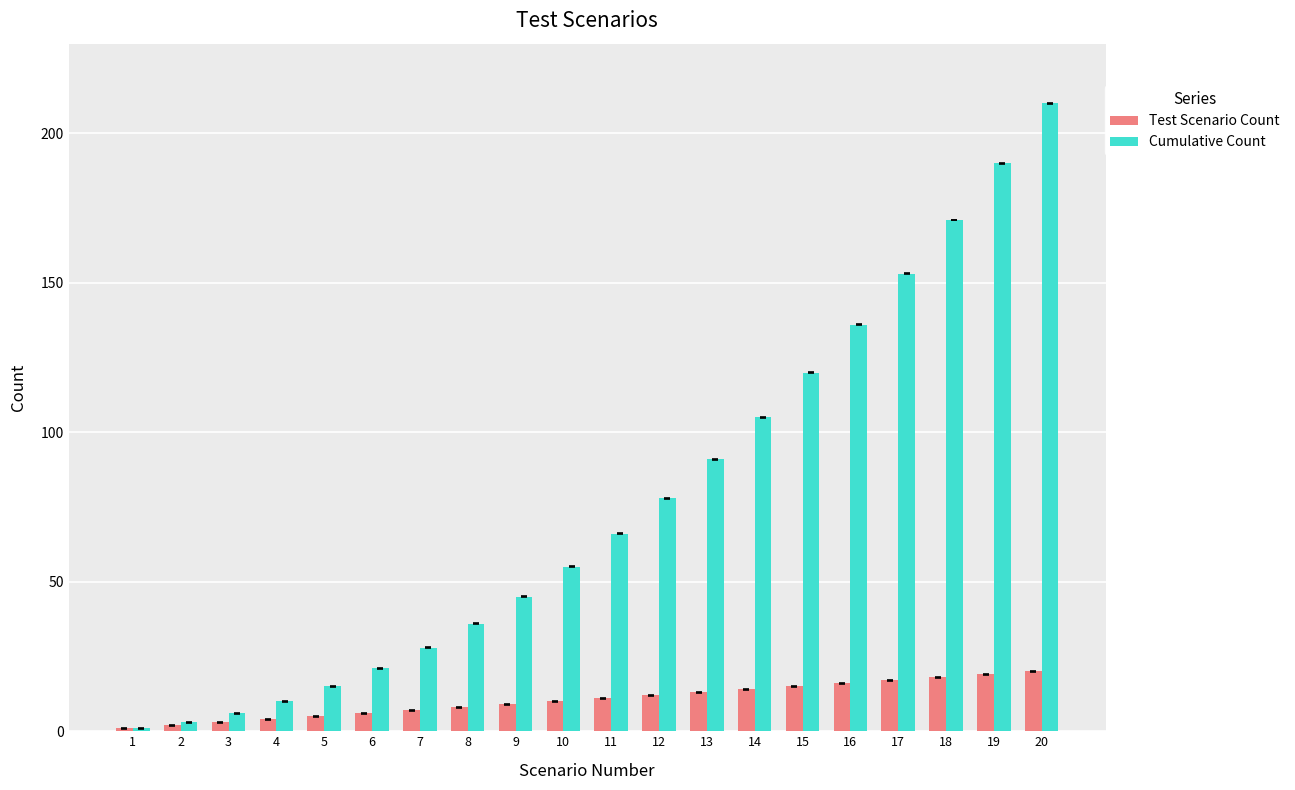

What is the sum of all Test Scenario Count values?

210